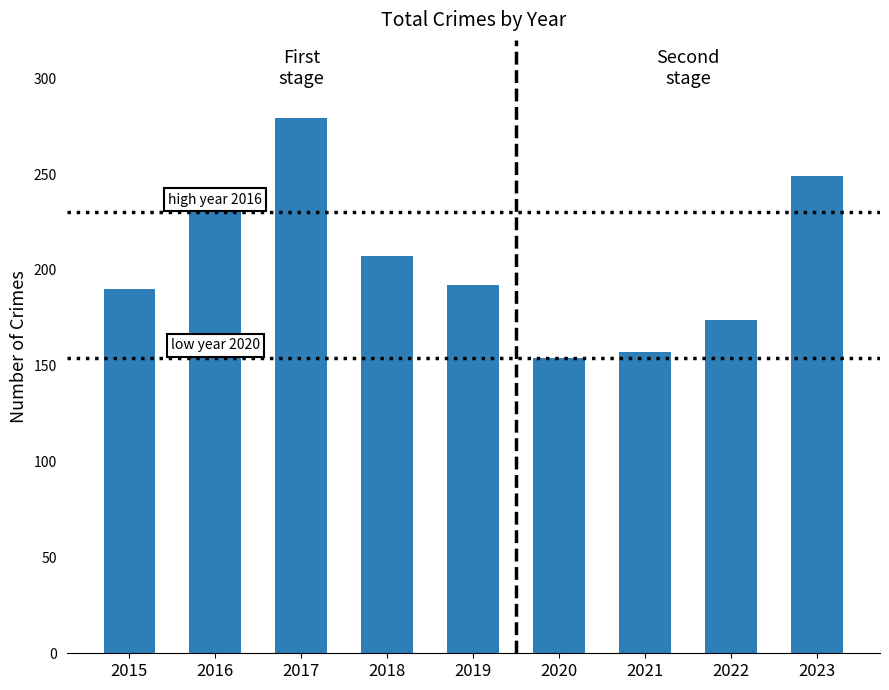

The value at 2017 is 409. True or false?

False